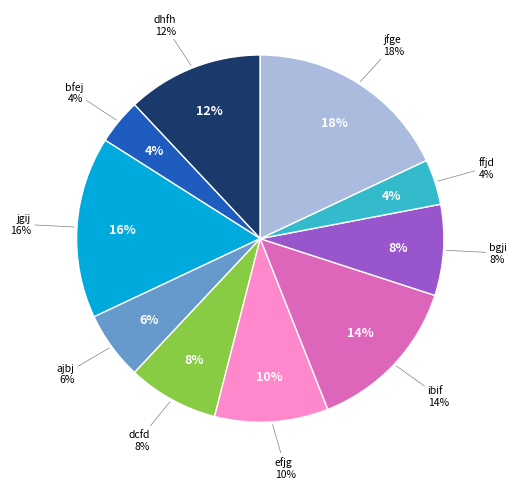

To the nearest percent, what is the combined percentage of jfge and ajbj?

24%